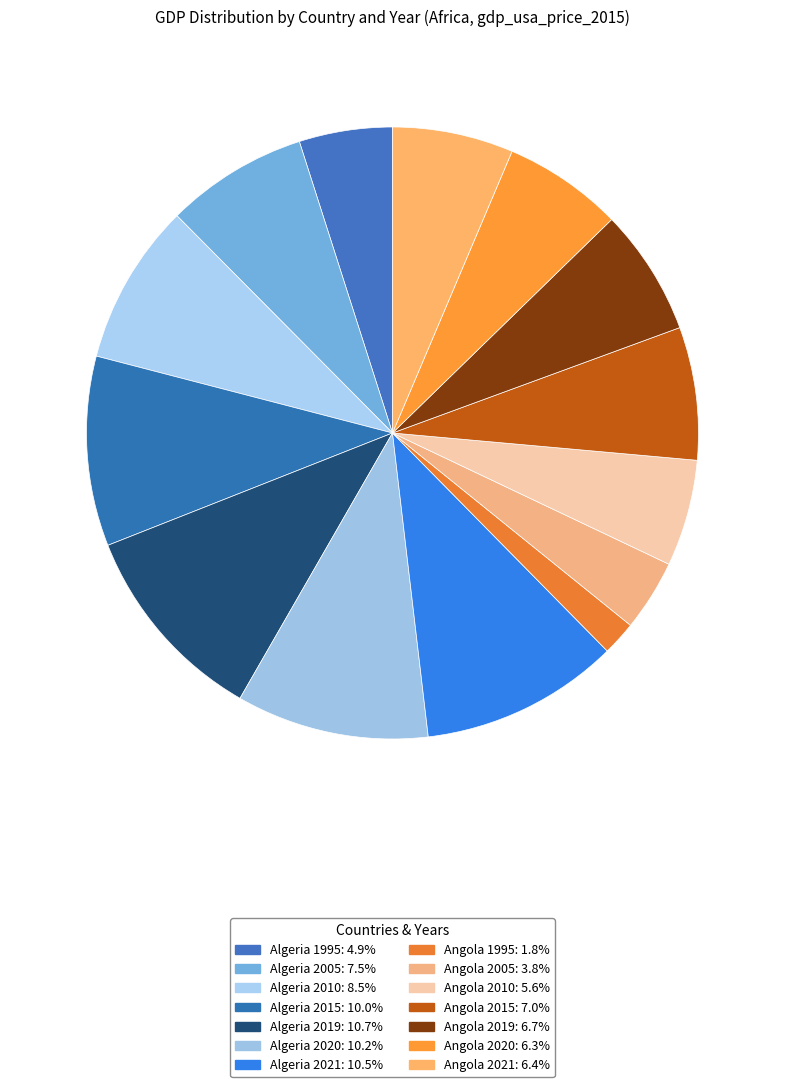

Count the number of slices in the pie.

14